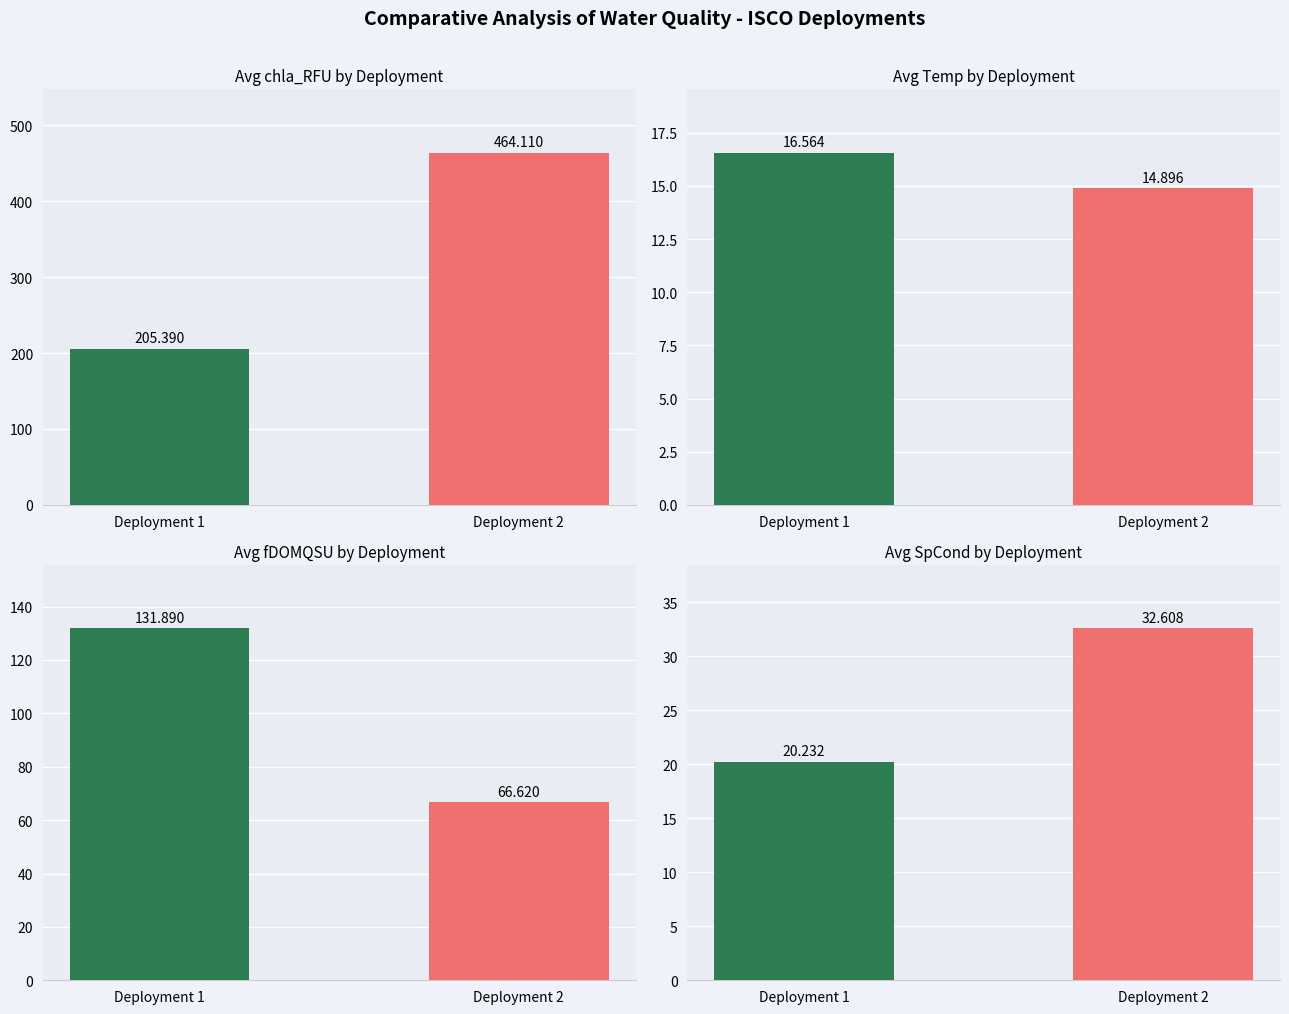

Rank the series at Deployment 1 from highest to lowest value.

chla_RFU, fDOMQSU, SpCond, Temp